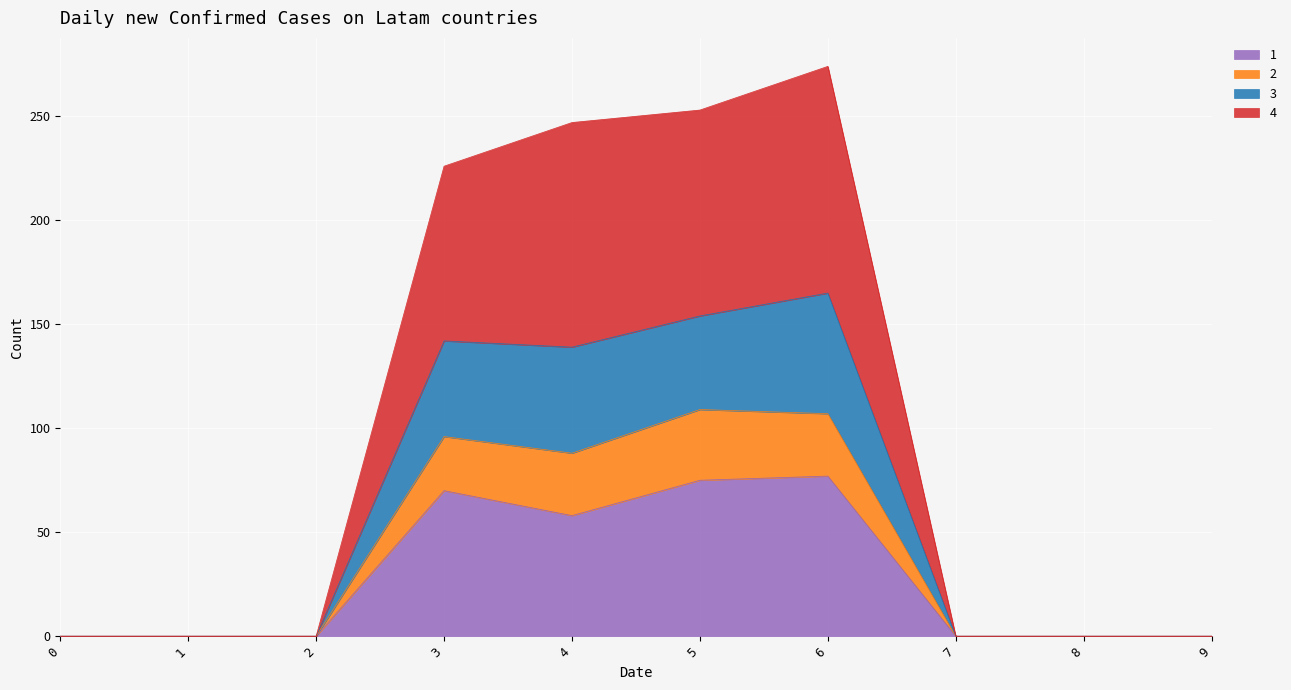

What is the total value across all series at 6?

274